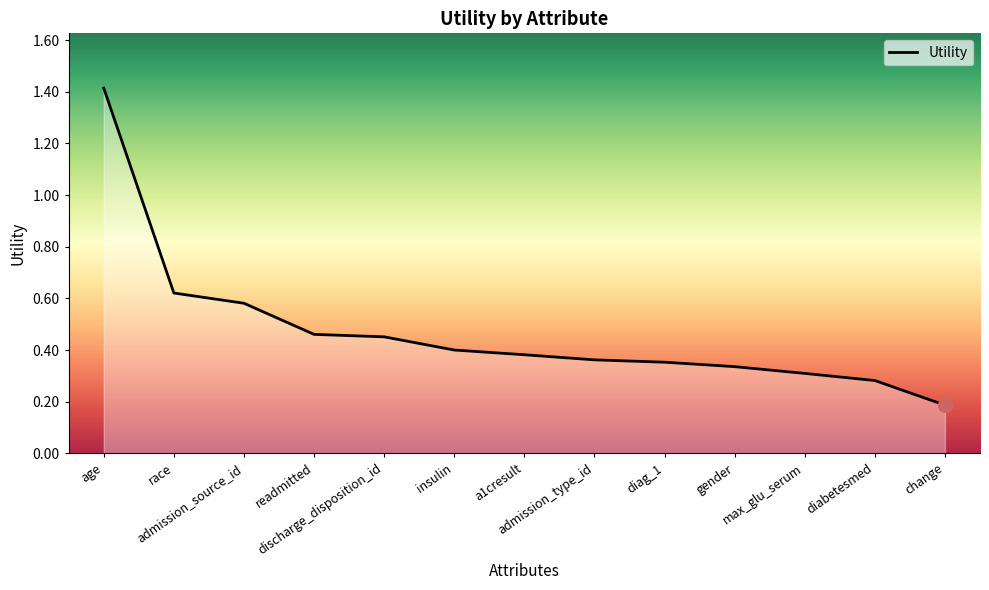

What is the minimum value shown in the chart?

0.2